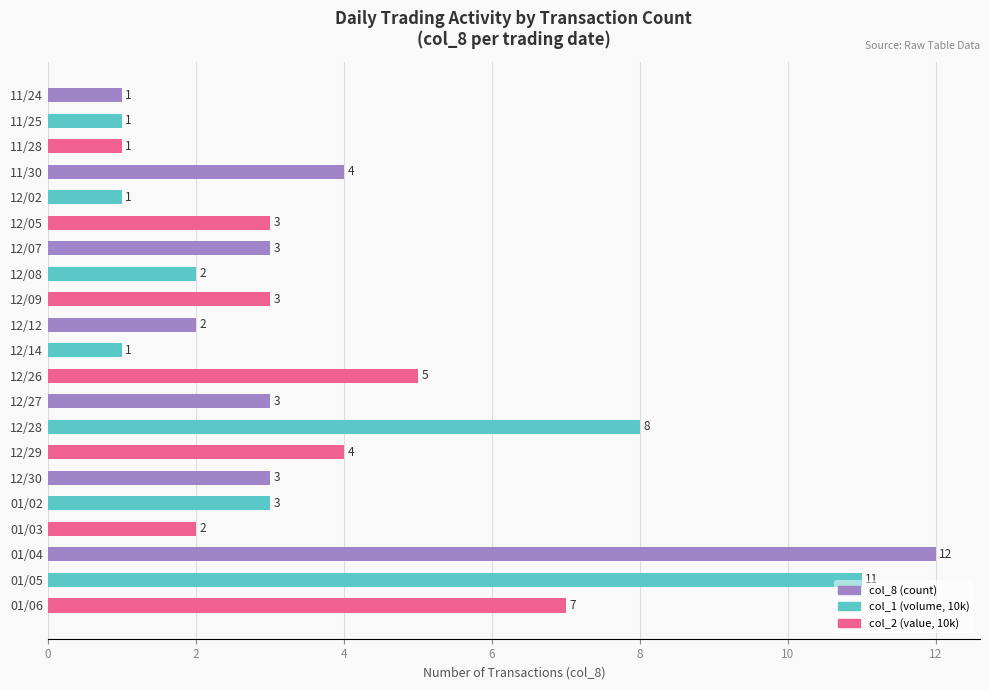

Where is the data nearest to the value 6?

12/26